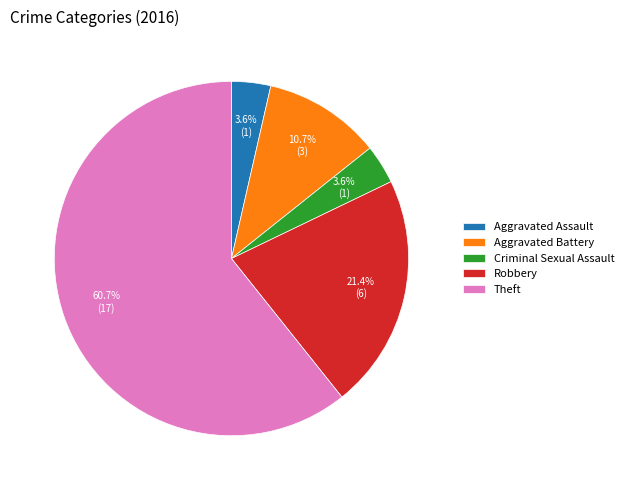

Which slice is the largest?

Theft